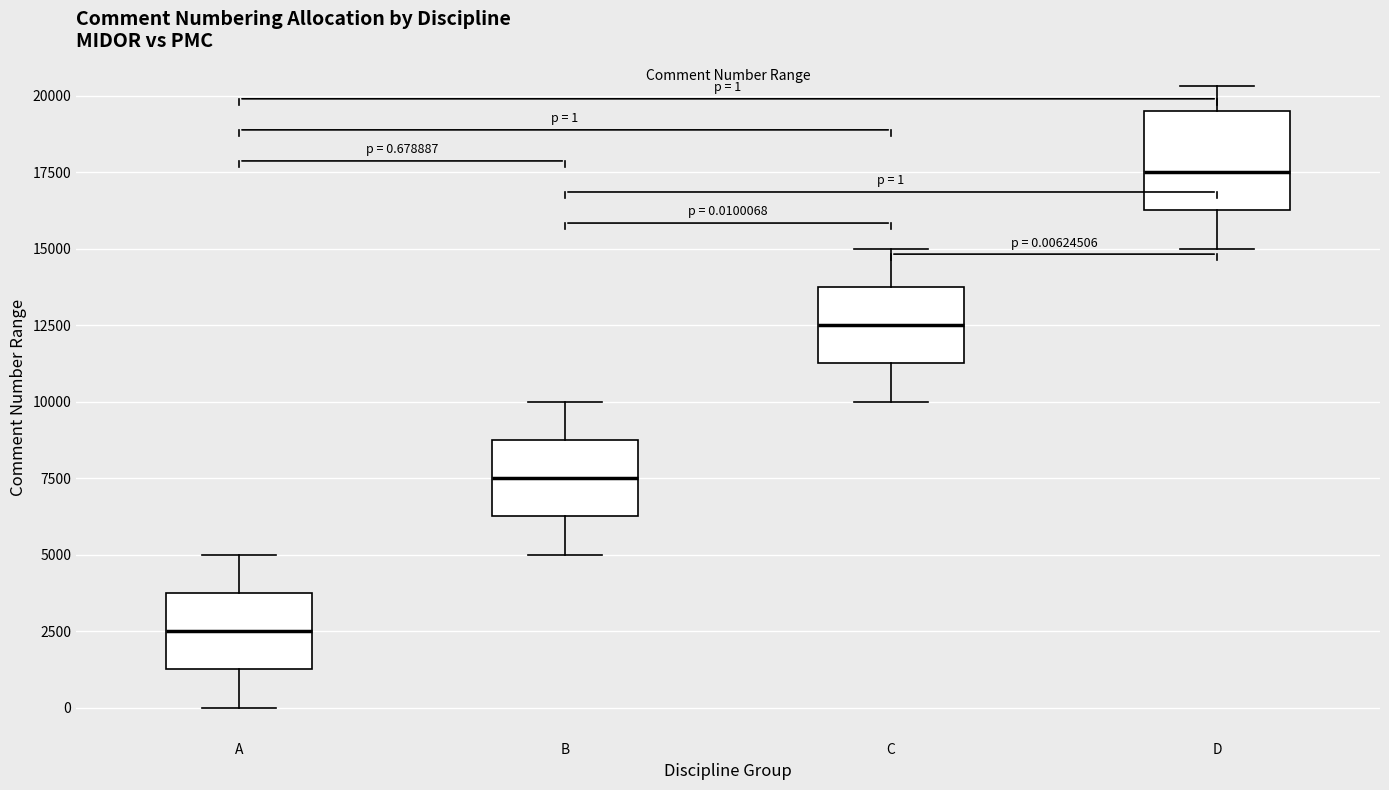

Which box has the lowest median line?

A